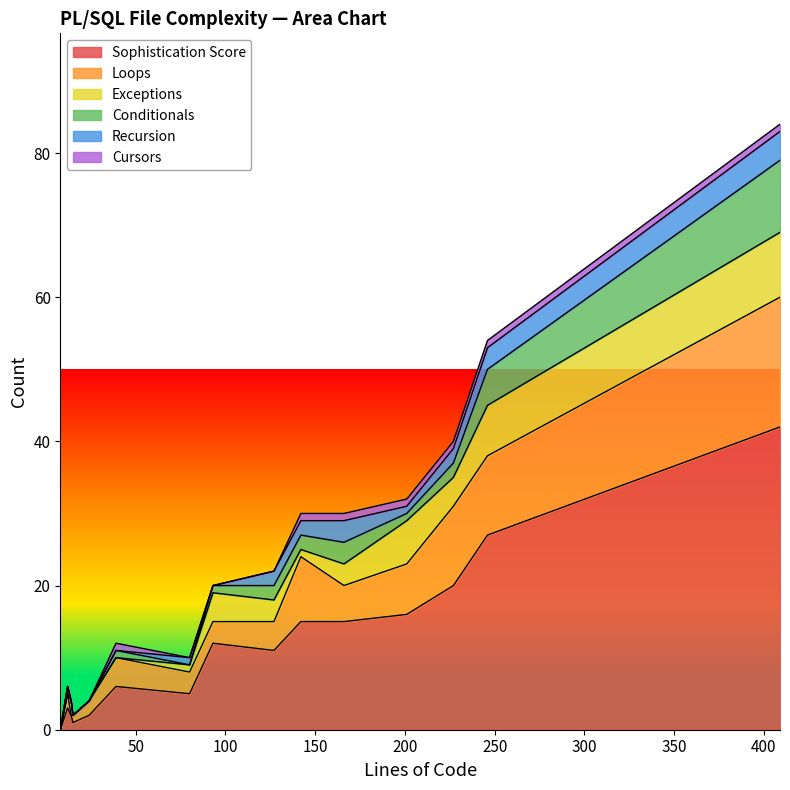

True or false: Cursors has more than 2 interior local peaks.

False